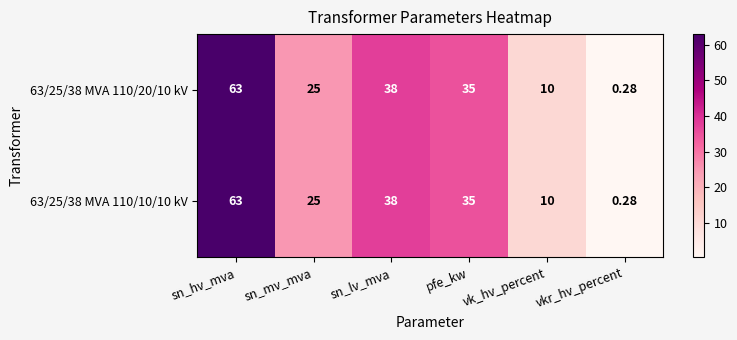

At which category is the sum across all series the highest?

sn_hv_mva